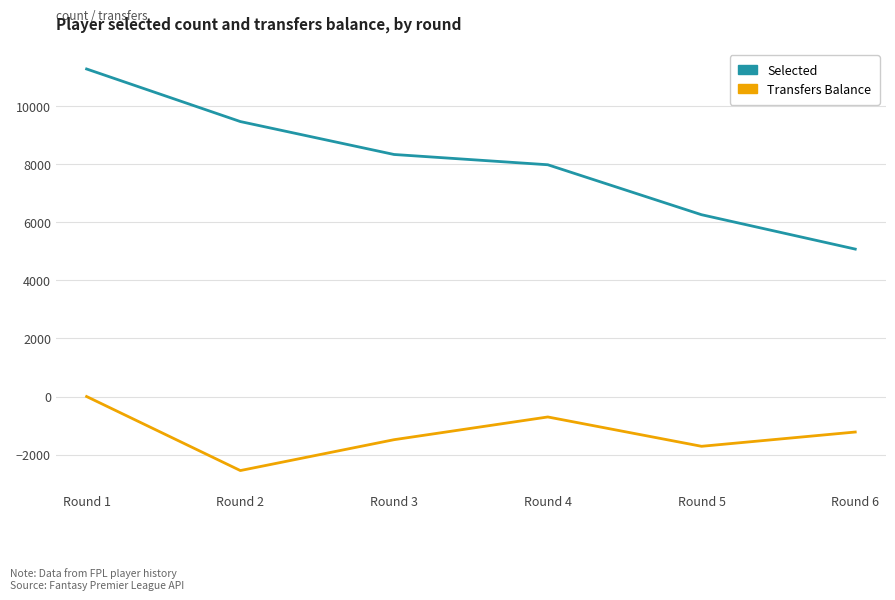

Which category has the highest value in the Transfers Balance series?

Round 1